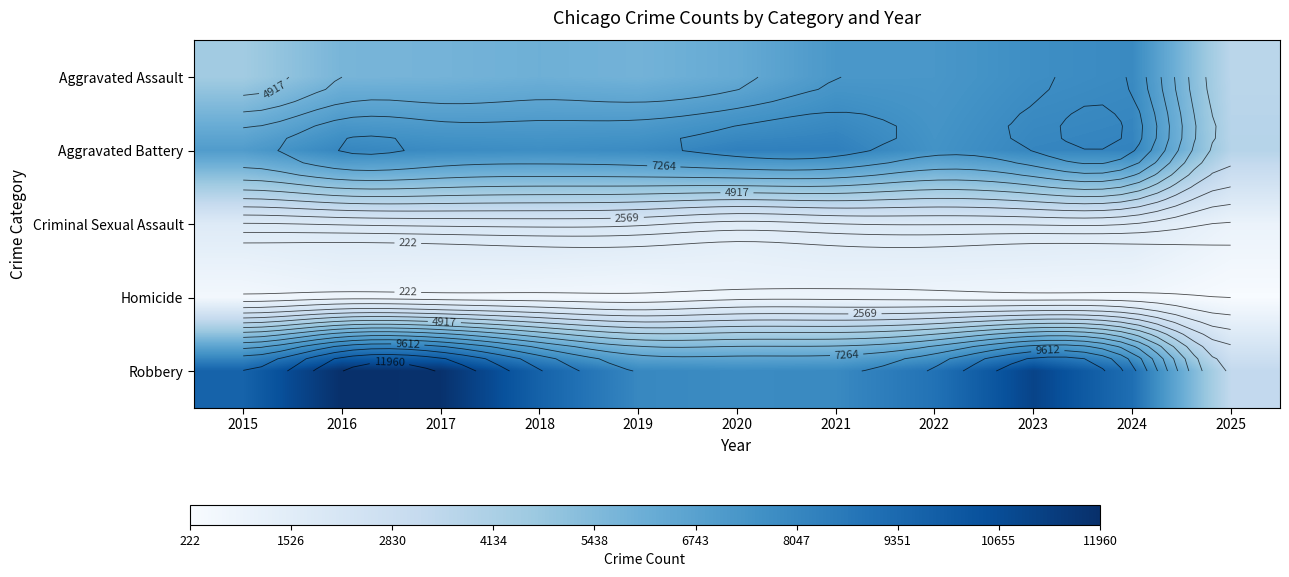

The Homicide series shows 672 at 2017. True or false?

True